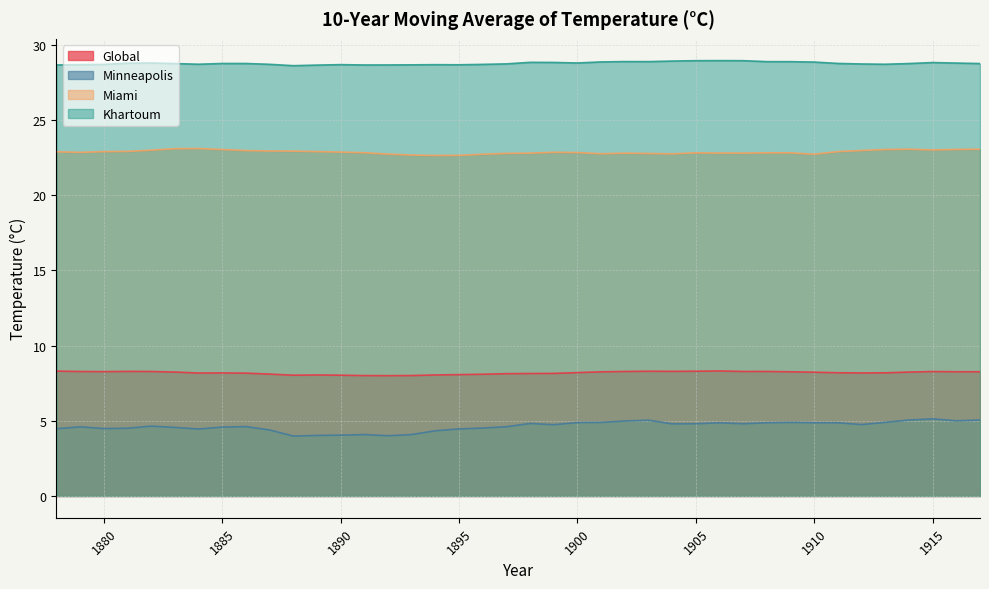

What is the difference between the maximum and minimum values in the Global series?

0.3